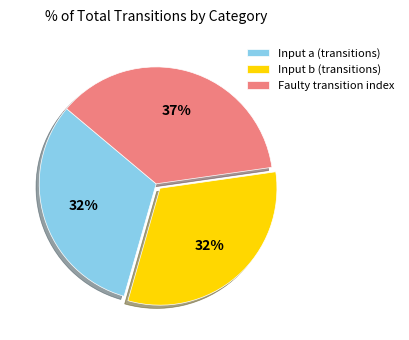

Does any single category account for the majority?

No